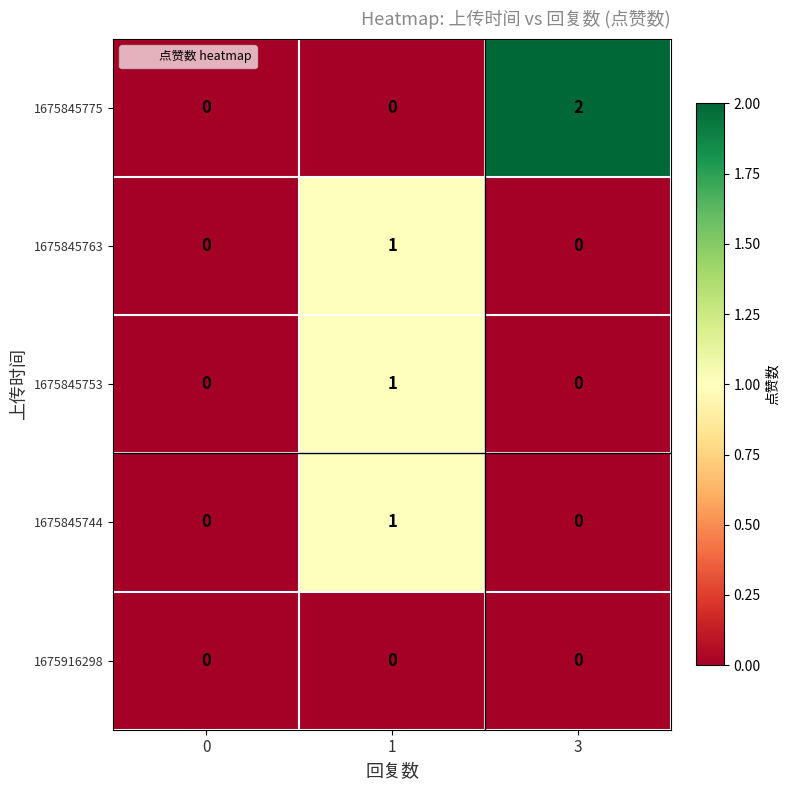

What is the maximum value shown in the chart?

2